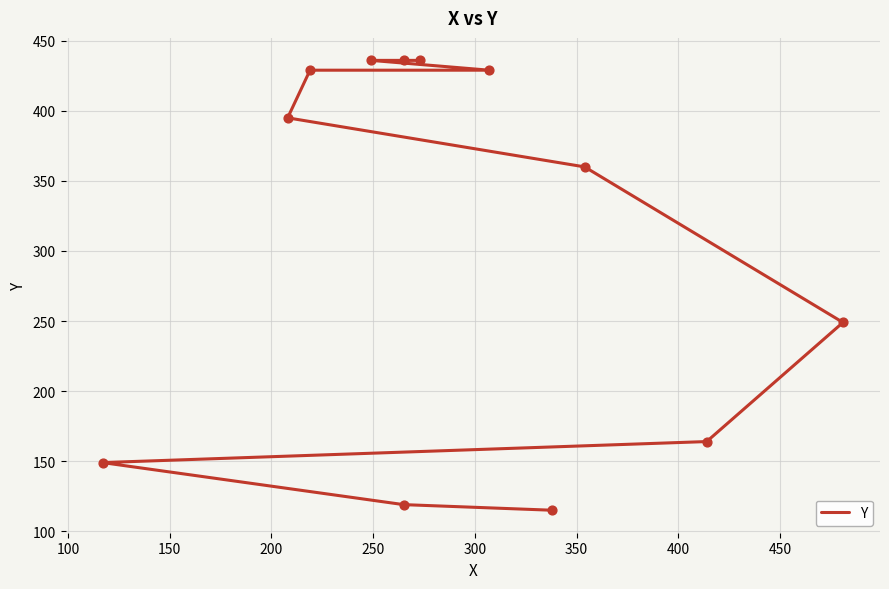

Between 200 and 150, which is larger?

200